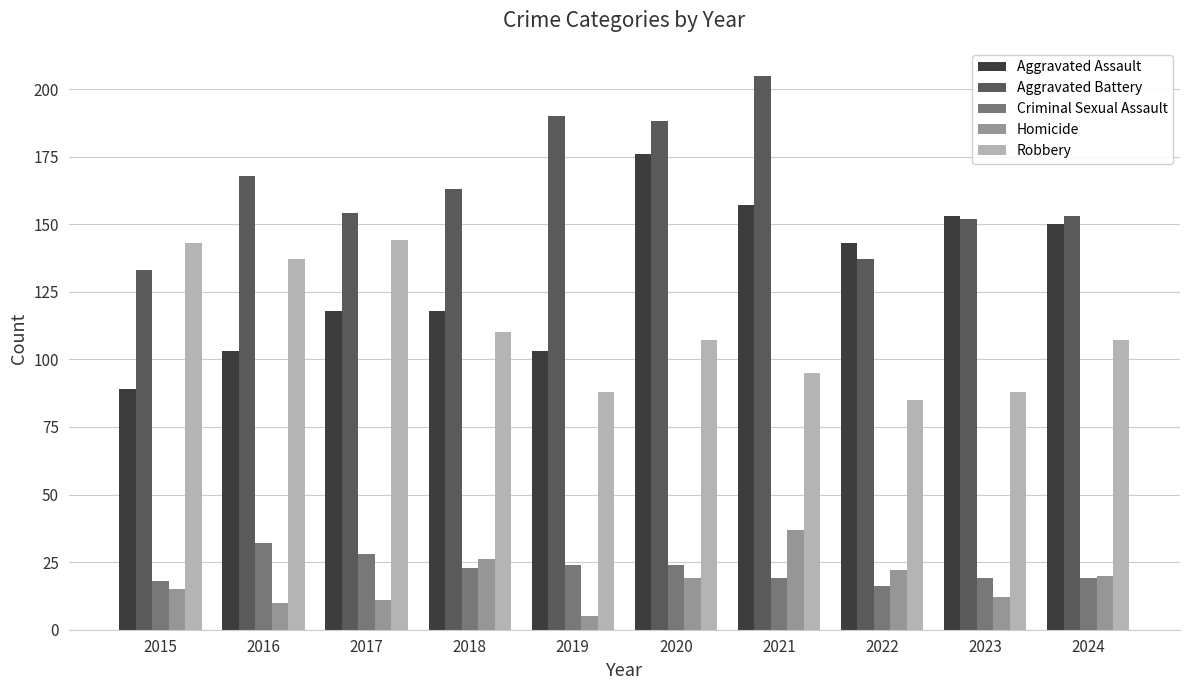

What is the value of the Aggravated Battery bar at the 8th from the left?

137